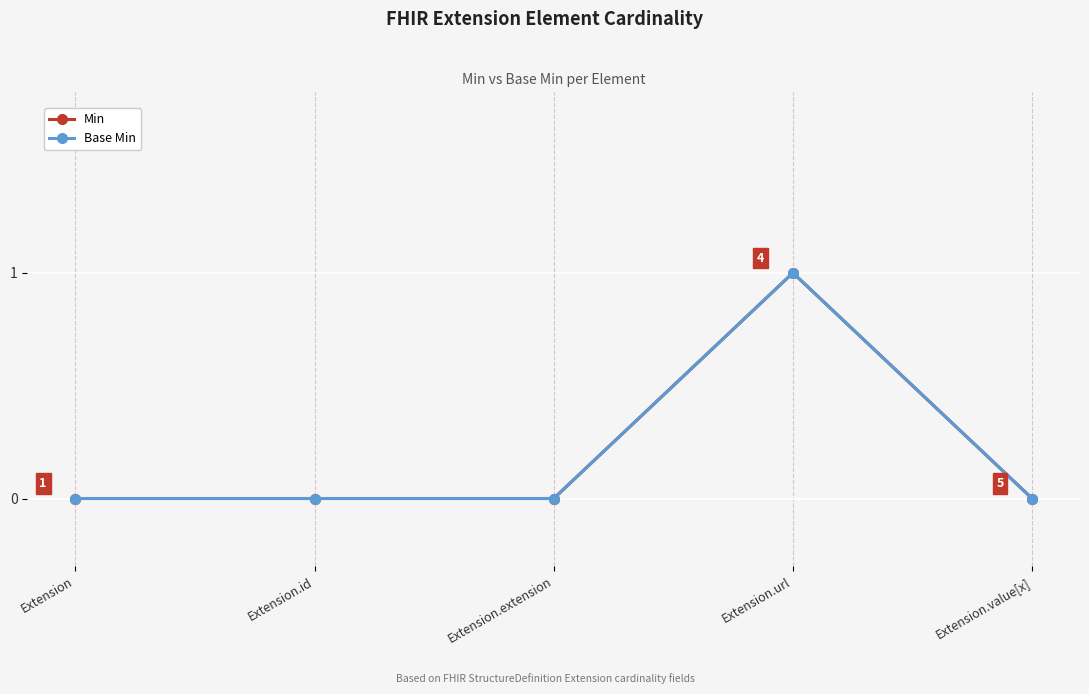

Which has a higher value, Extension.value[x] or Extension.url?

Extension.url